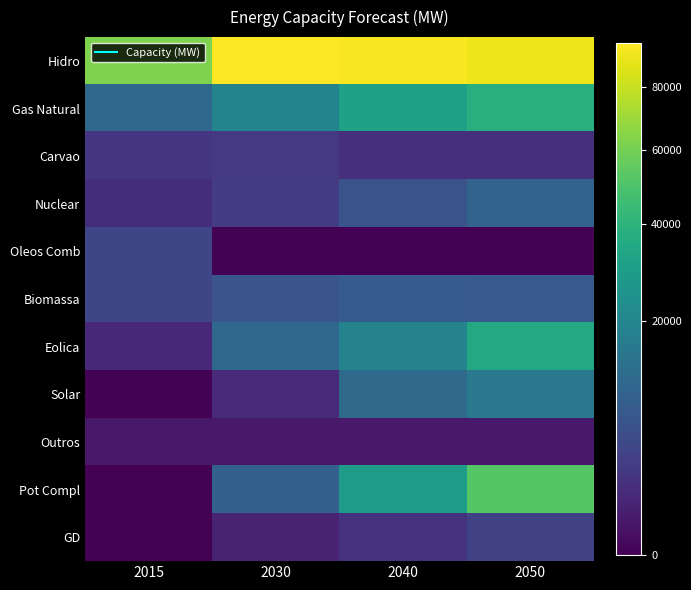

At how many categories does at least one series exceed 57772?

4